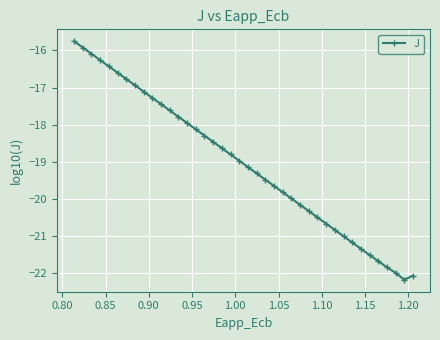

What is the difference between the maximum and minimum values?

6.4